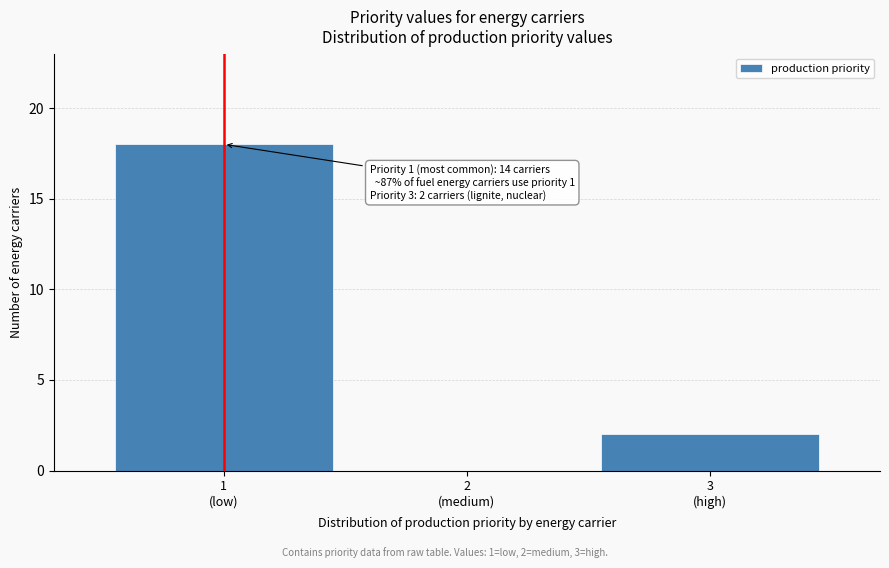

What is the maximum value shown in the chart?

18